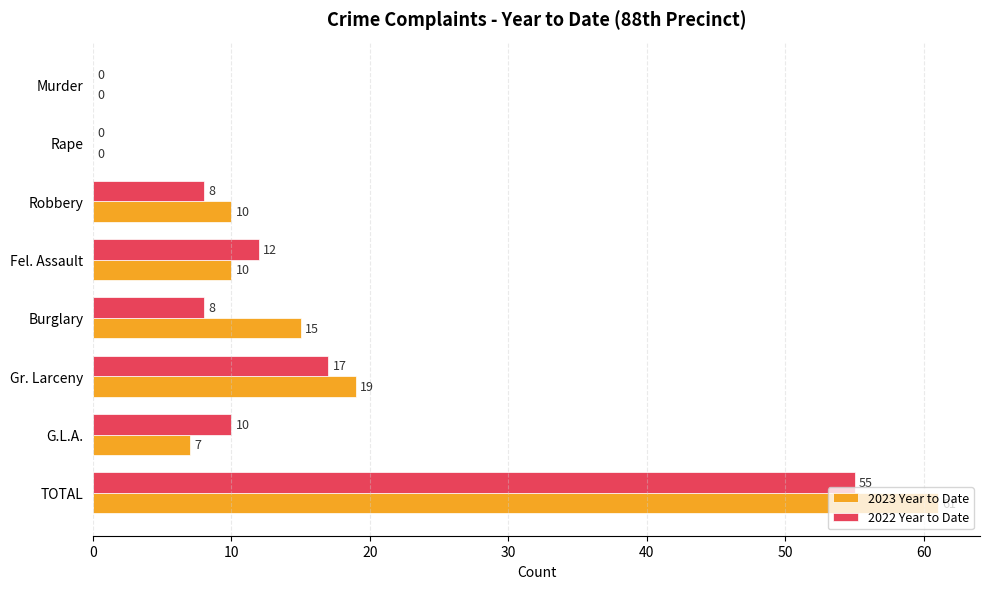

The value of 2023 Year to Date at Burglary is 15. True or false?

True